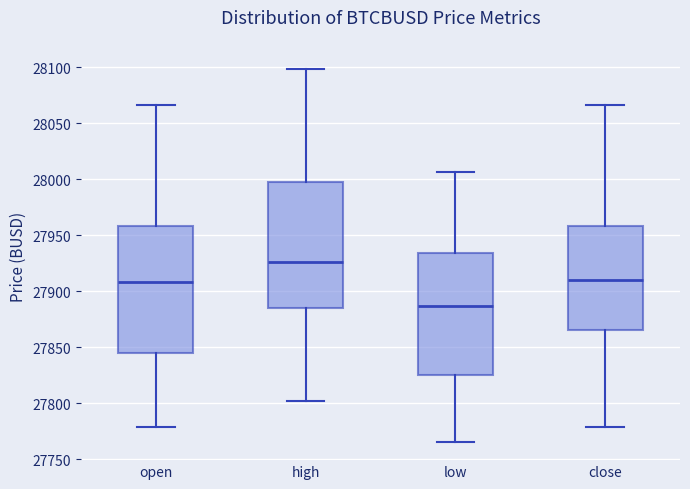

Which box's median line is the lowest?

low